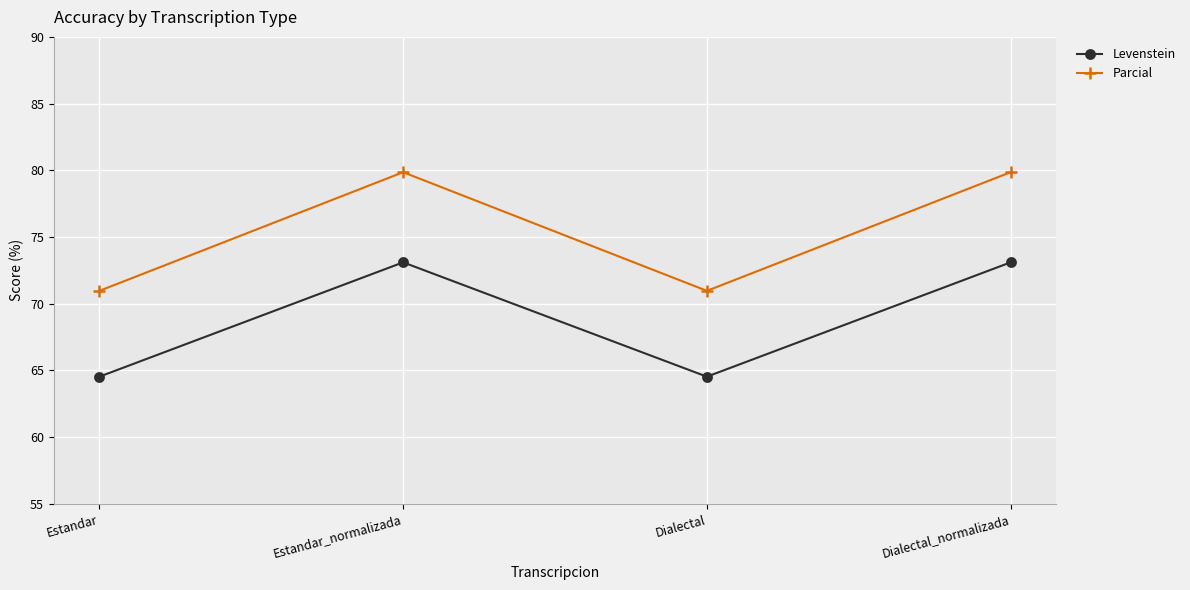

The value of Levenstein at Estandar is 64.5. True or false?

True